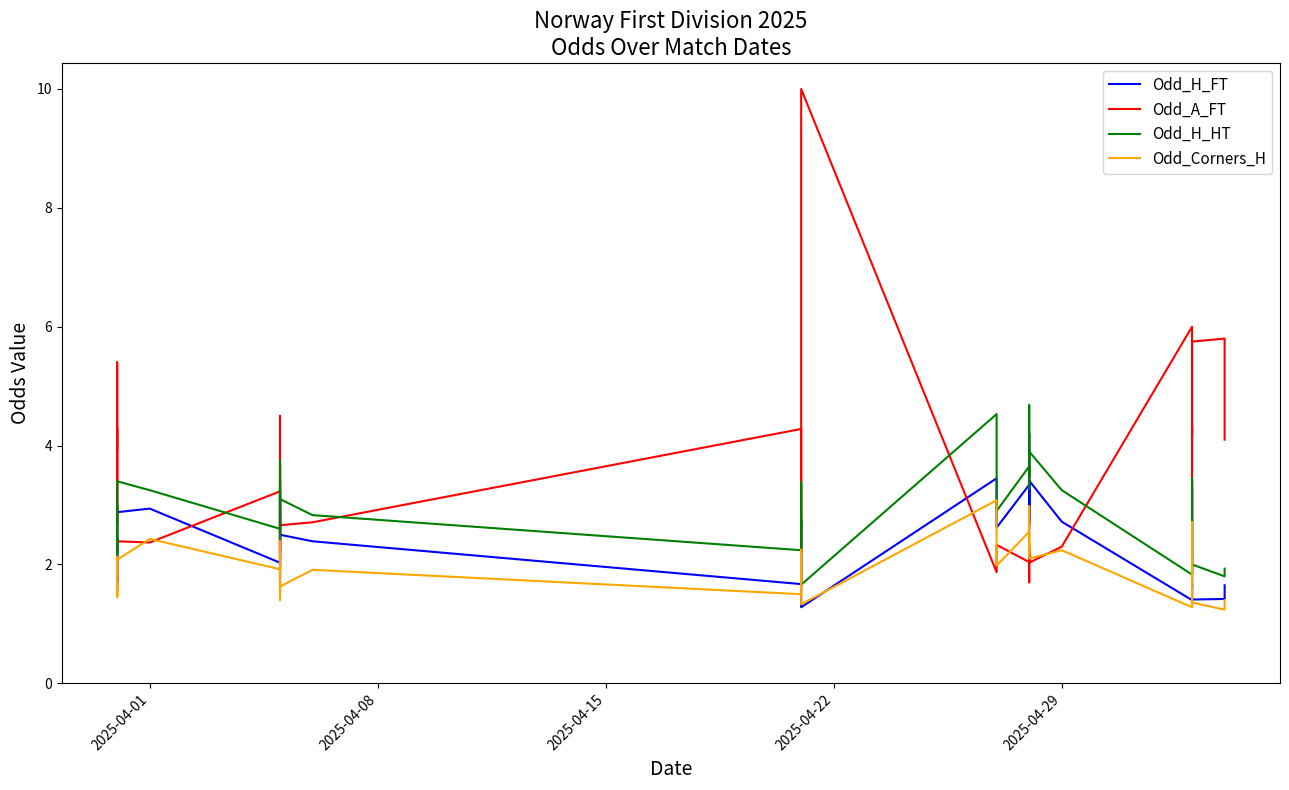

Rank the series by their maximum value, from lowest to highest.

Odd_Corners_H, Odd_H_FT, Odd_H_HT, Odd_A_FT